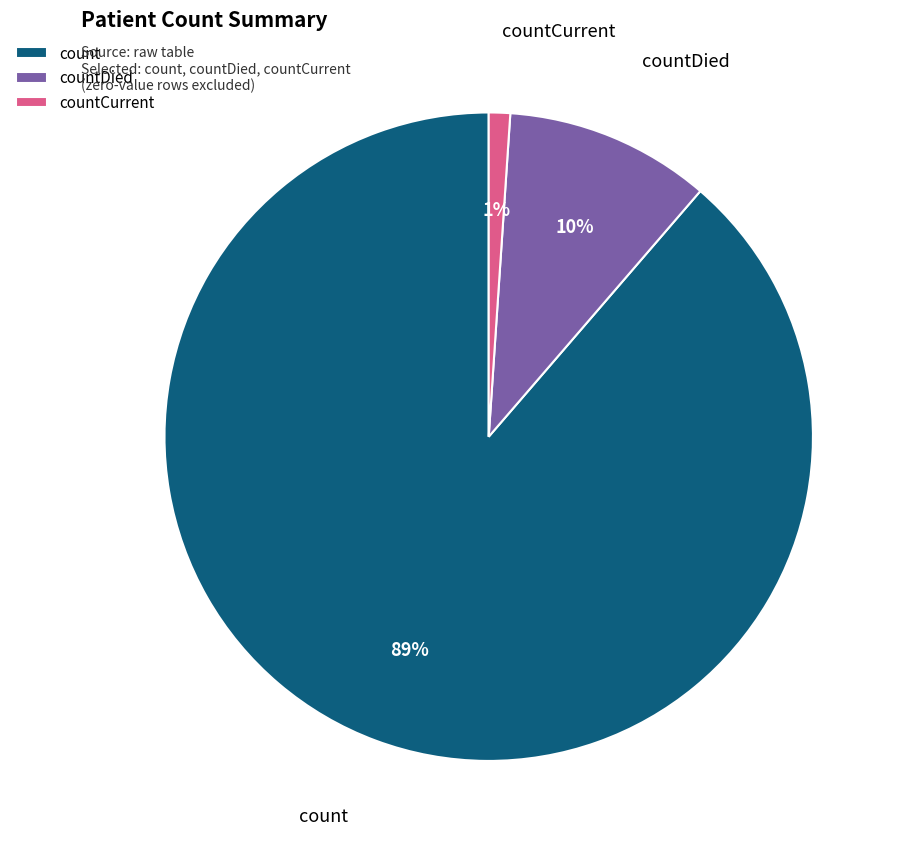

What is the largest slice in the pie chart?

count